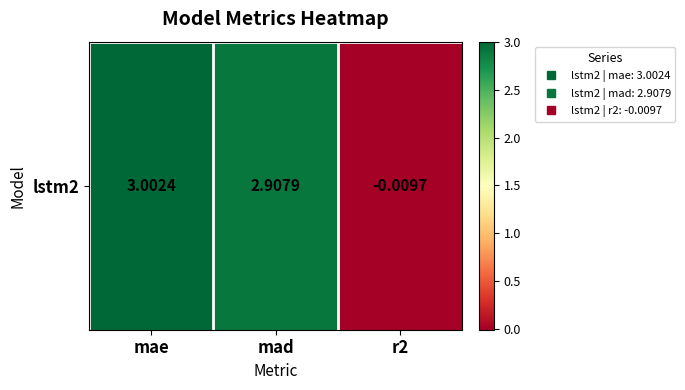

How many data points are above 2?

2